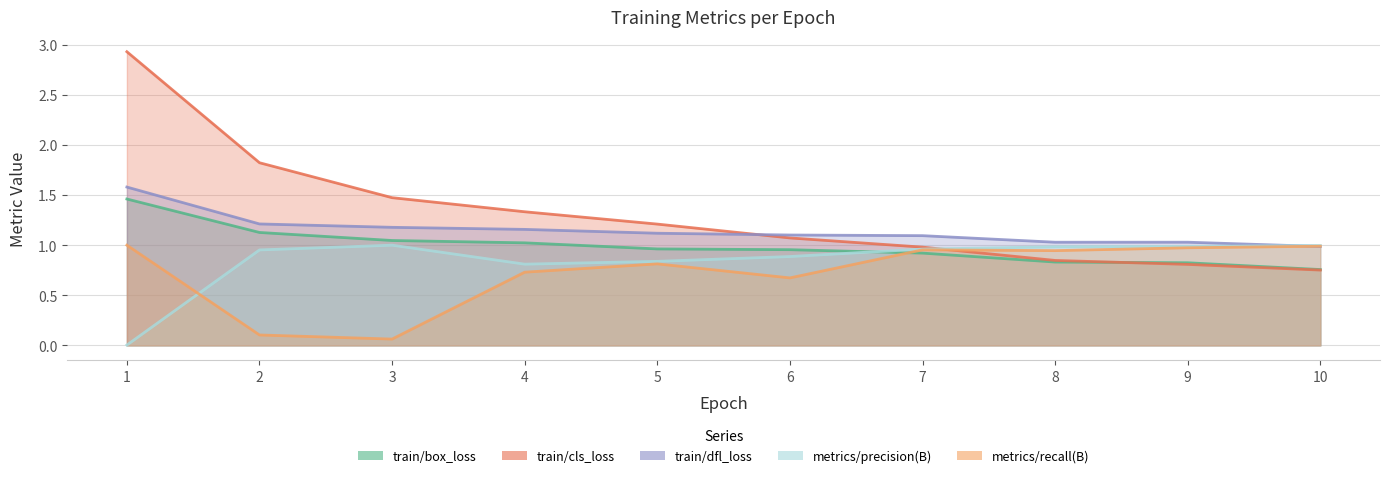

Rank the series at 7 from highest to lowest value.

train/dfl_loss, train/cls_loss, metrics/precision(B), metrics/recall(B), train/box_loss